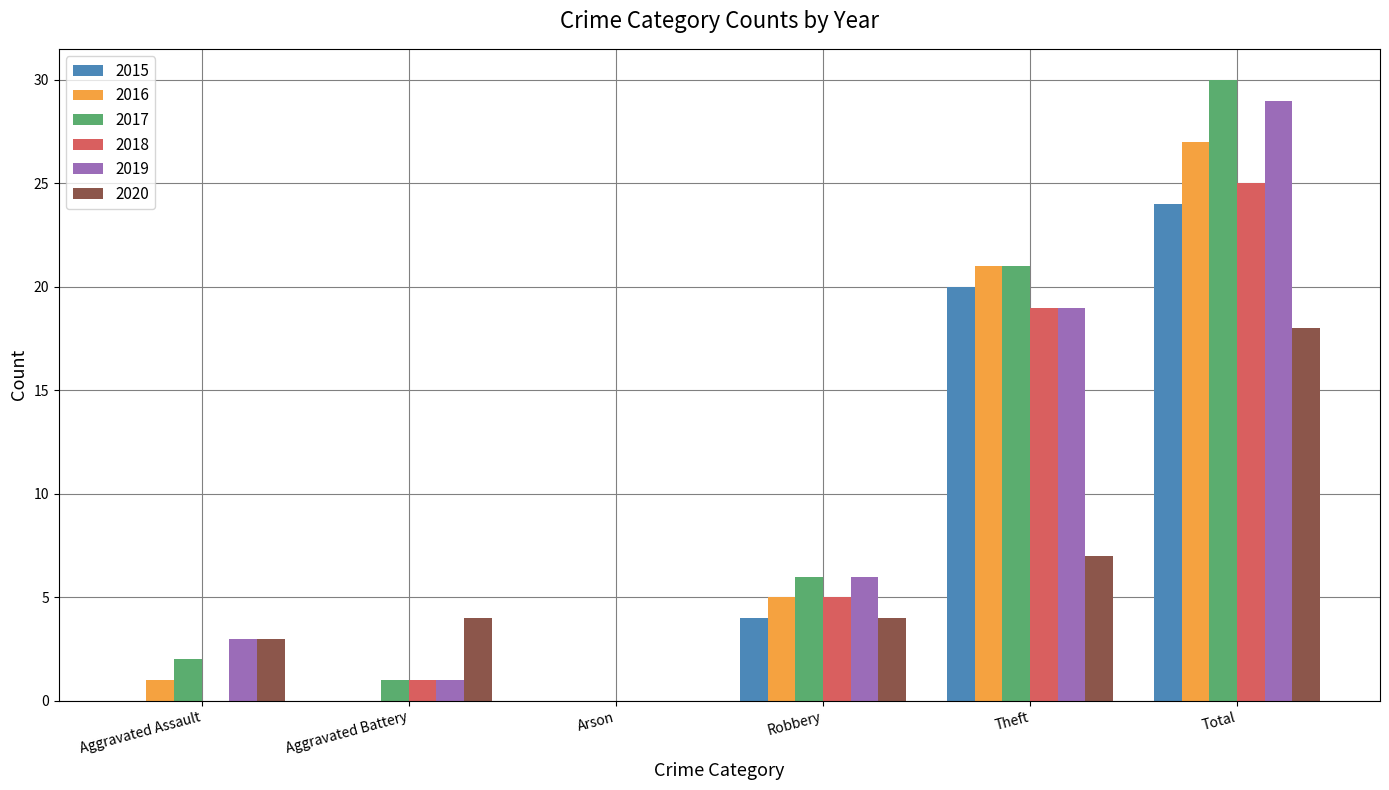

What is the sum of all 2020 values?

36